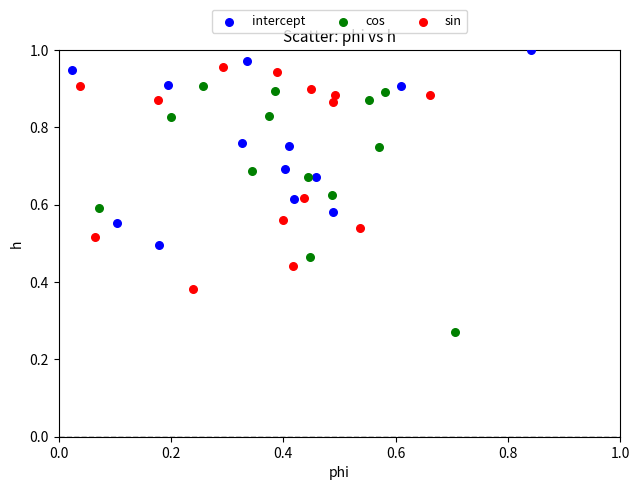

Which series contains the lowest Y value?

cos